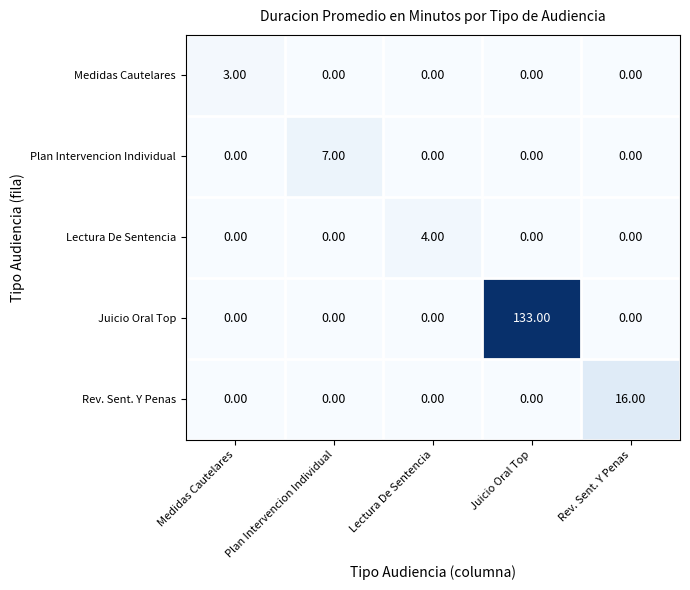

Which series has the widest spread of values?

Juicio Oral Top